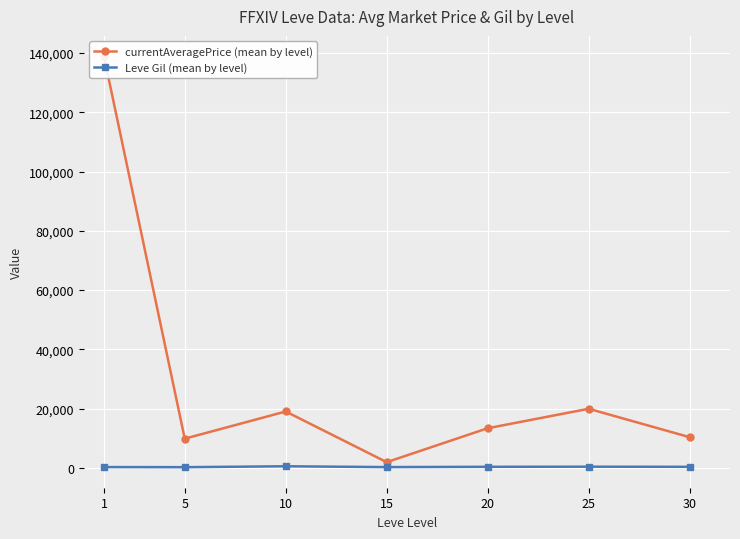

Reading left to right, what are all the values shown in this chart?

currentAveragePrice (mean by level): 138841	9884	19055	1960	13405	19969	10391
Leve Gil (mean by level): 301	265	572	291	392	430	388